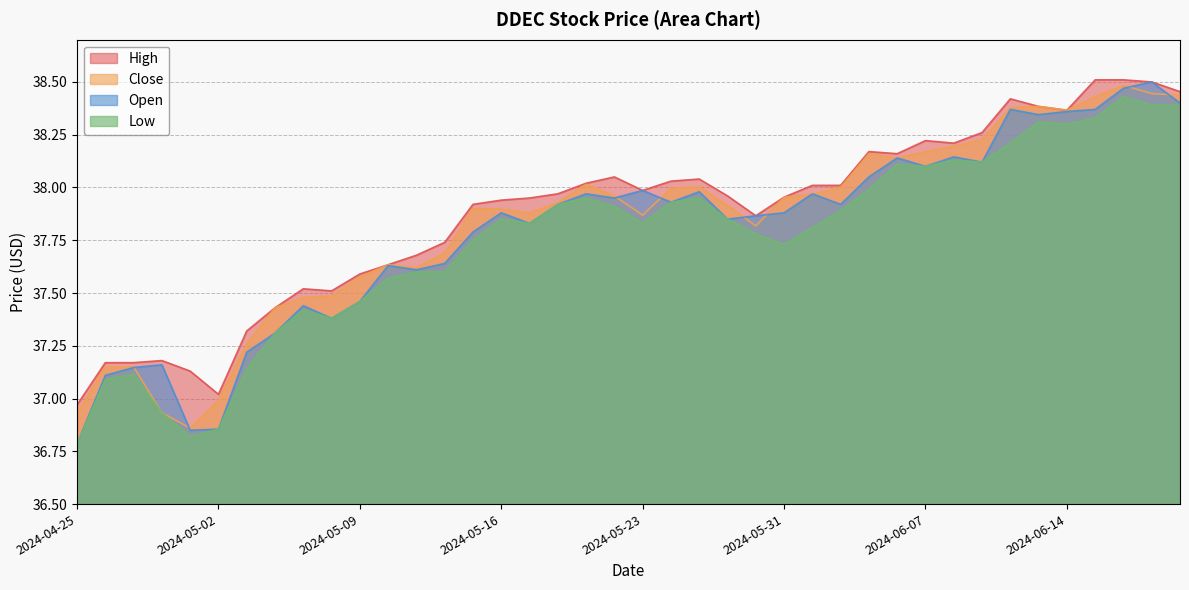

Which category has the lowest value across all series?

2024-04-25